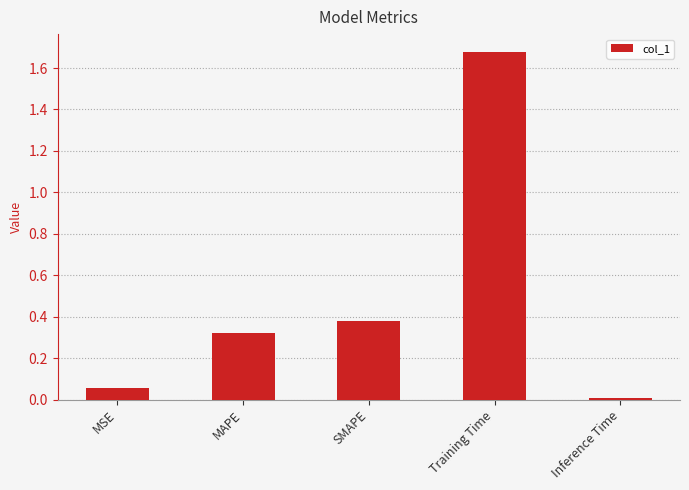

The value at MSE is 0.0. True or false?

False